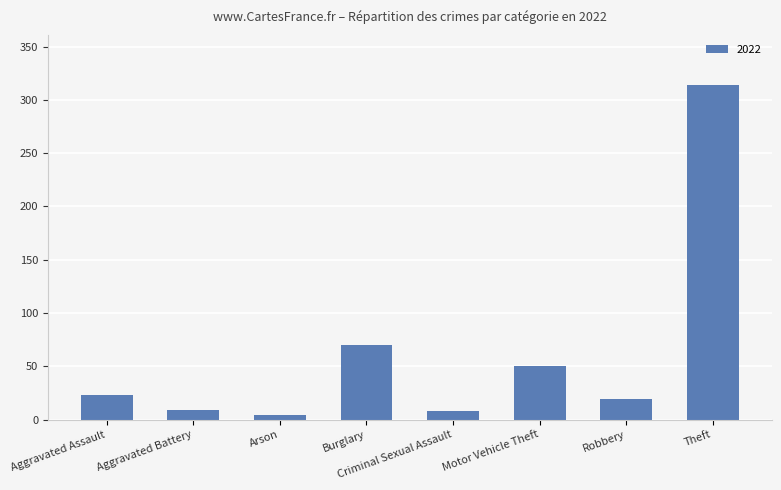

Where is the data nearest to the value 159?

Burglary